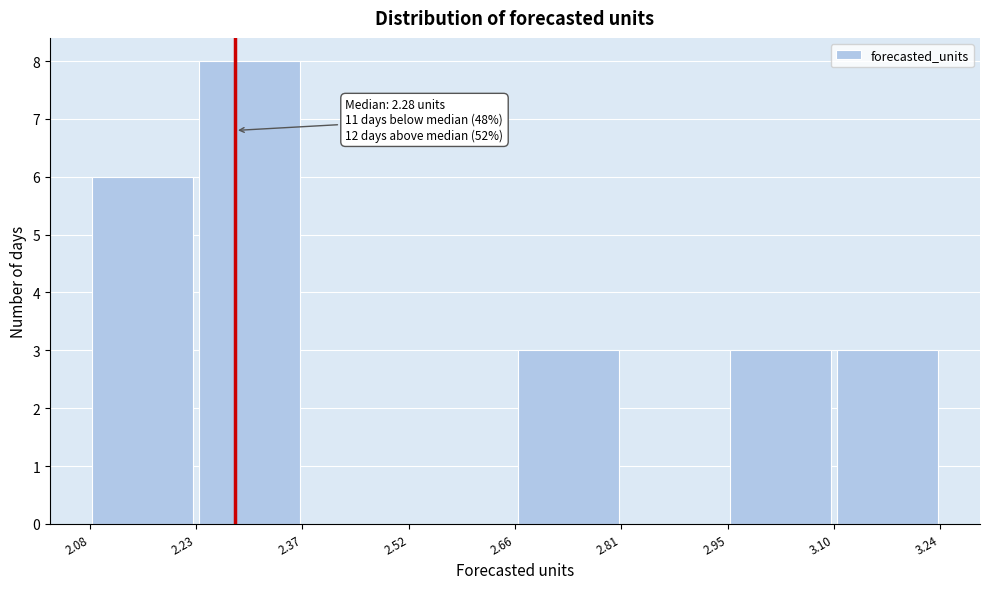

Which range on the x-axis has the tallest bar?

2.23 to 2.37